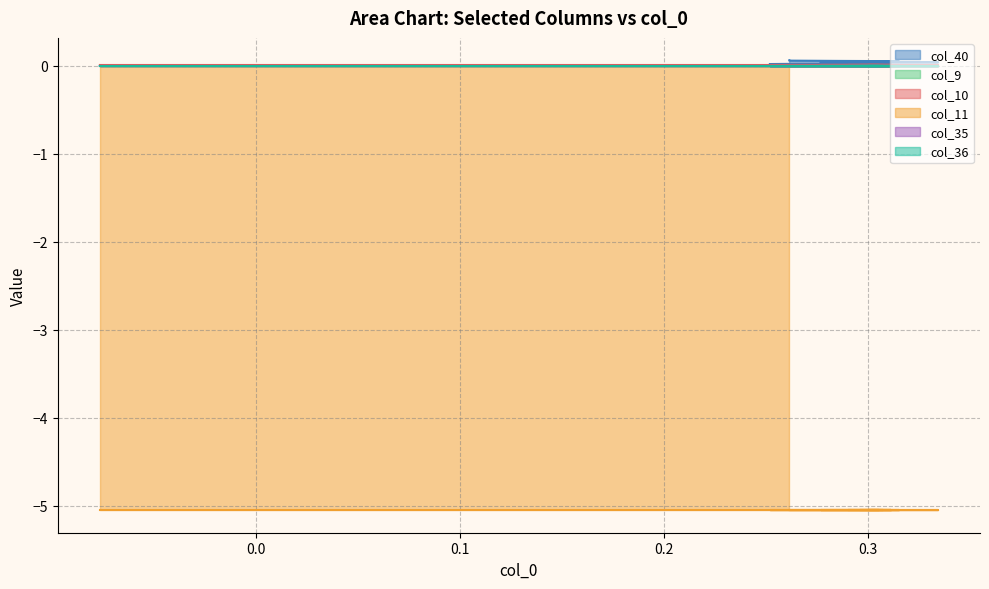

The col_11 series shows -5.1 at 15. True or false?

True